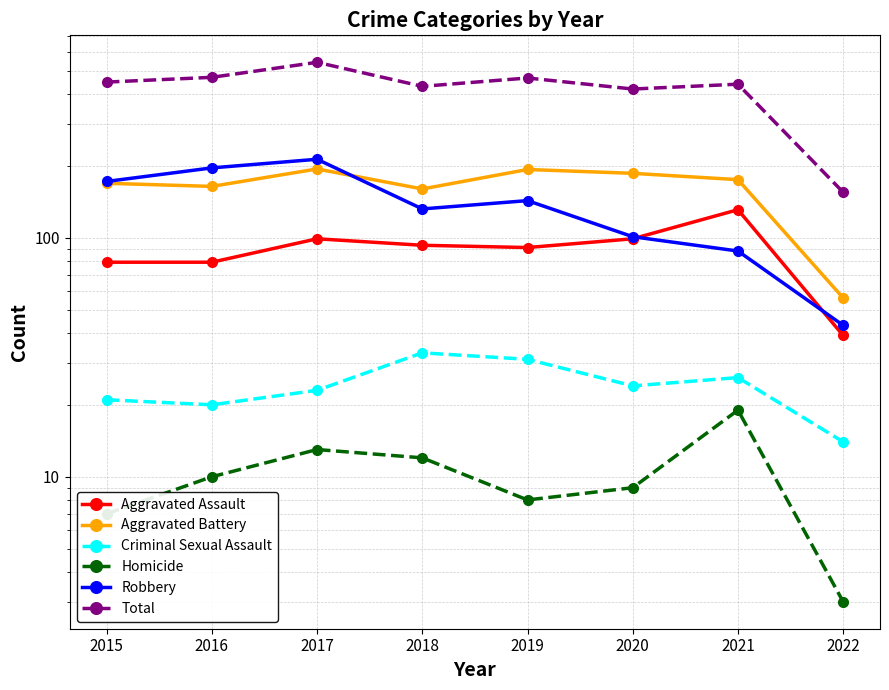

True or false: Homicide has more than 0 interior local peaks.

True